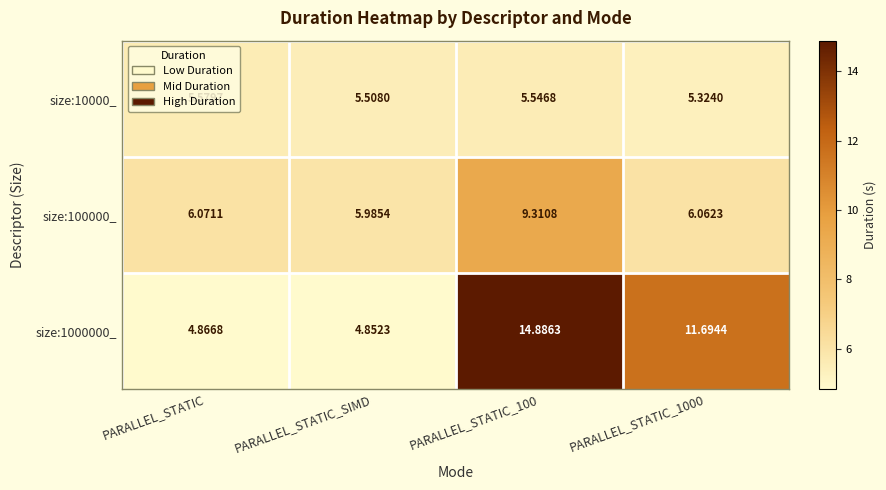

At which category does the chart reach its minimum across all series?

PARALLEL_STATIC_SIMD